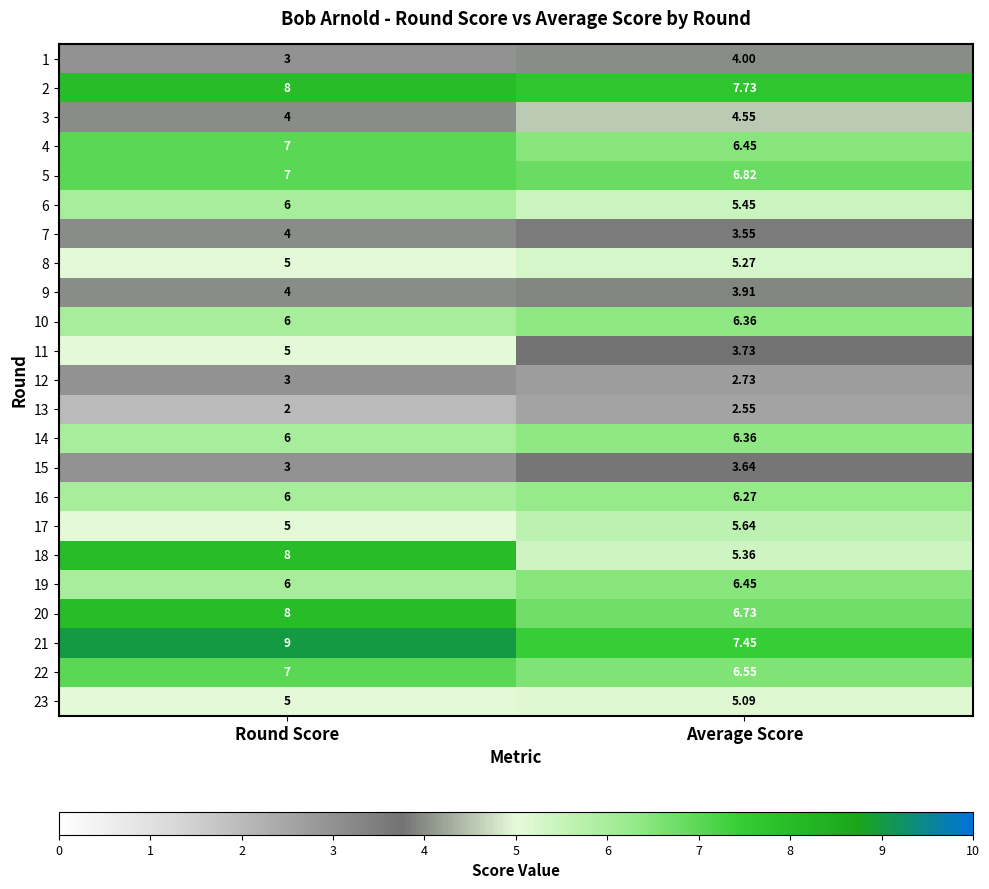

Is the value of 17 at Round Score greater than the value of 4 at Round Score?

No